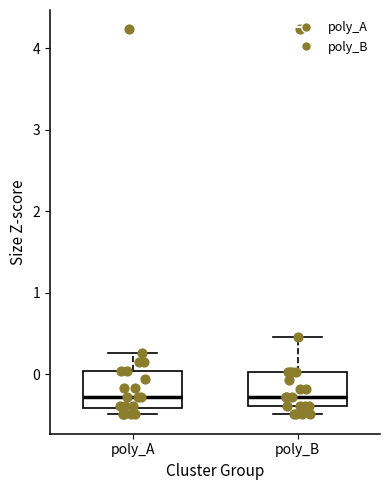

Reading left to right, read every box against the y-axis: the position of its median line, the range the box covers, and the ends of its whiskers. The values are not printed on the chart, so give them approximately, as read against the axis.

poly_A: median -0.3, box -0.4 to 0.0, whiskers -0.5 to 0.3
poly_B: median -0.3, box -0.4 to 0.0, whiskers -0.5 to 0.5